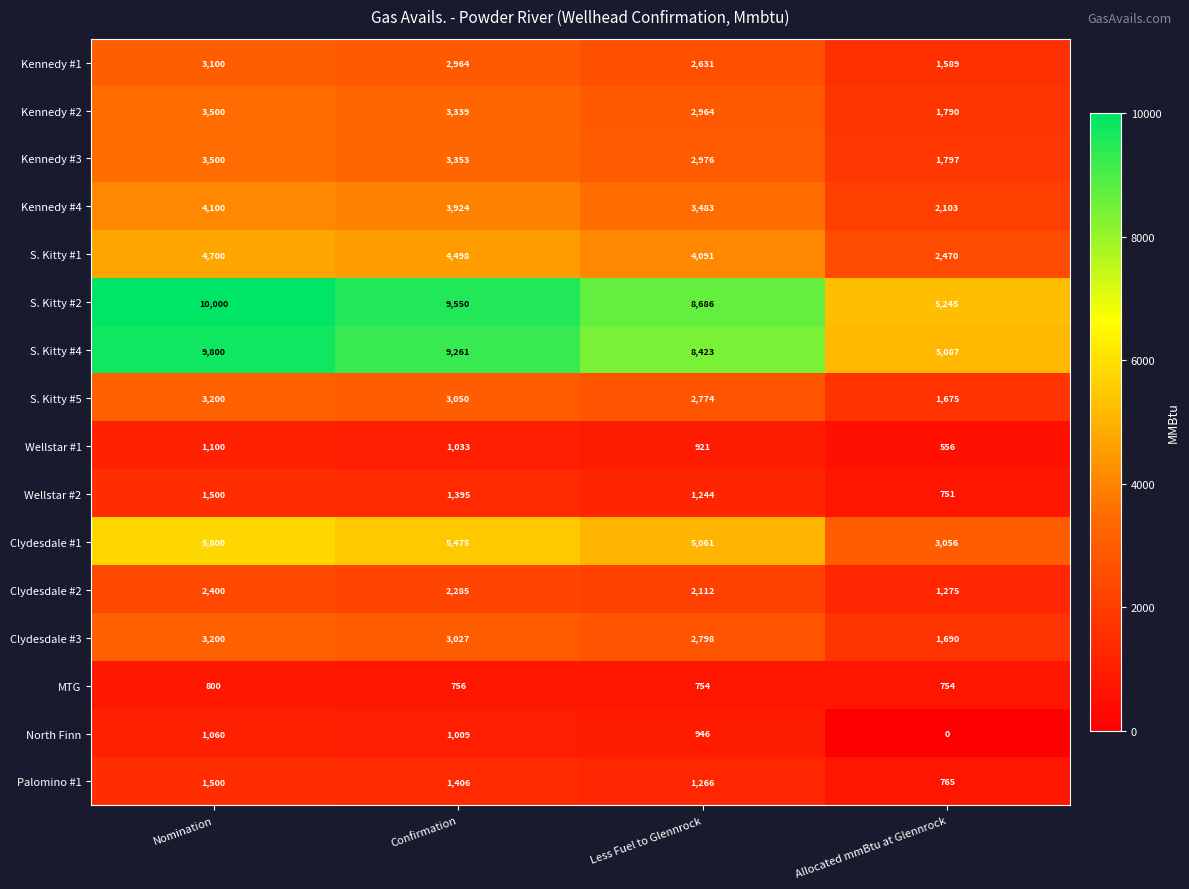

The S. Kitty #1 series shows 7150 at Less Fuel to Glennrock. True or false?

False